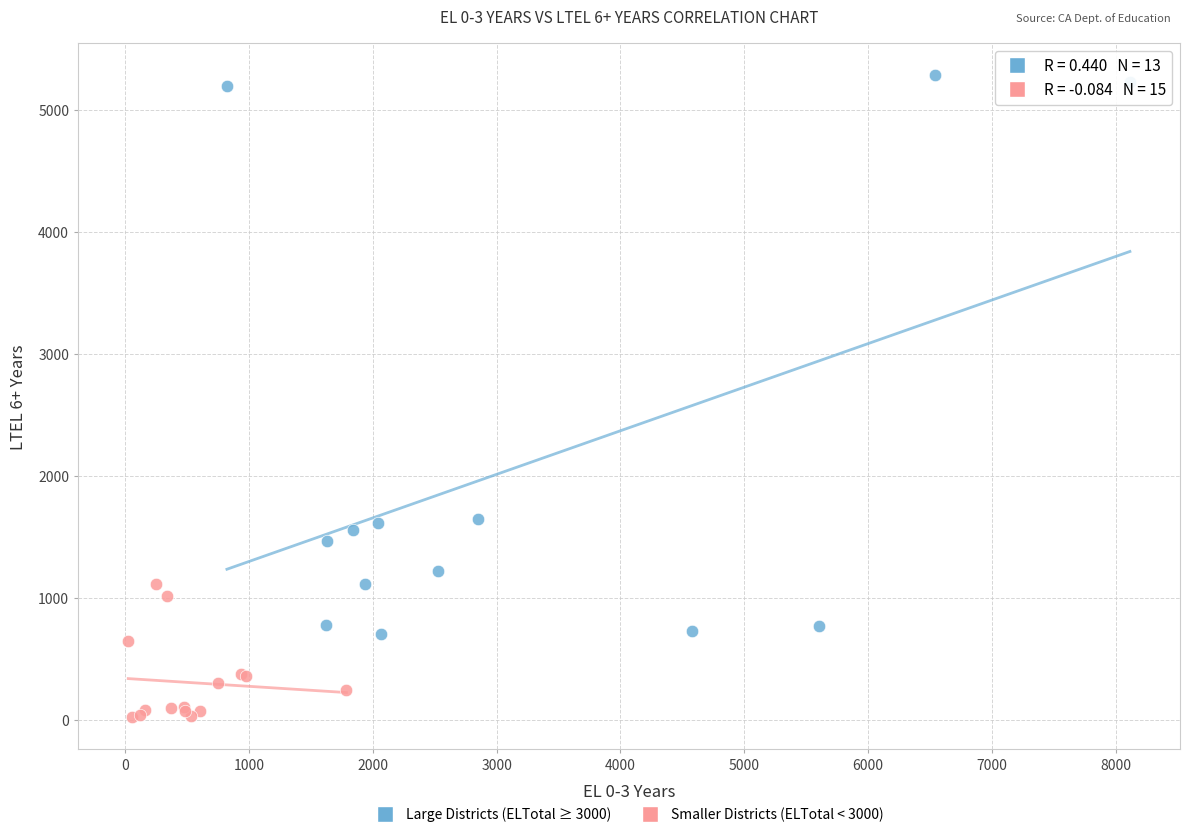

What are all the series names shown in the legend?

Large Districts (ELTotal ≥ 3000), Smaller Districts (ELTotal < 3000)